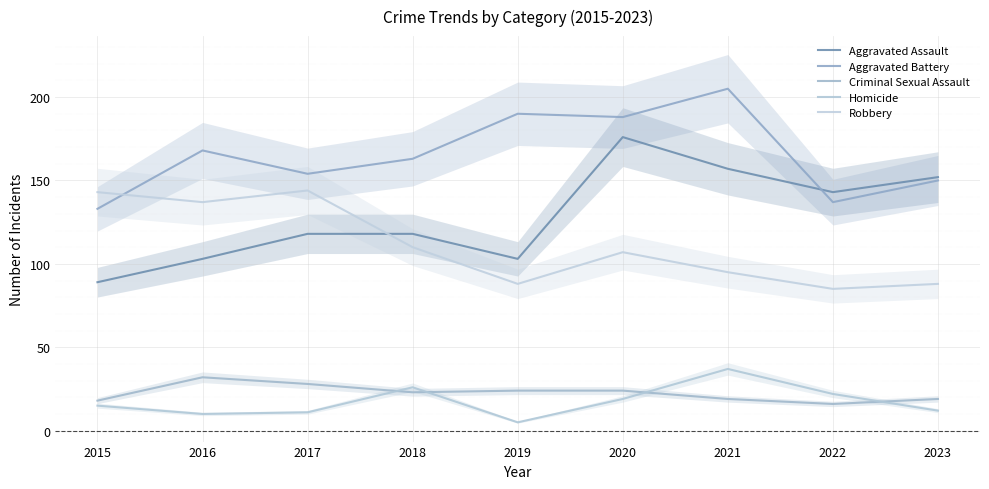

The value of Aggravated Battery at 2016 is 168. True or false?

True